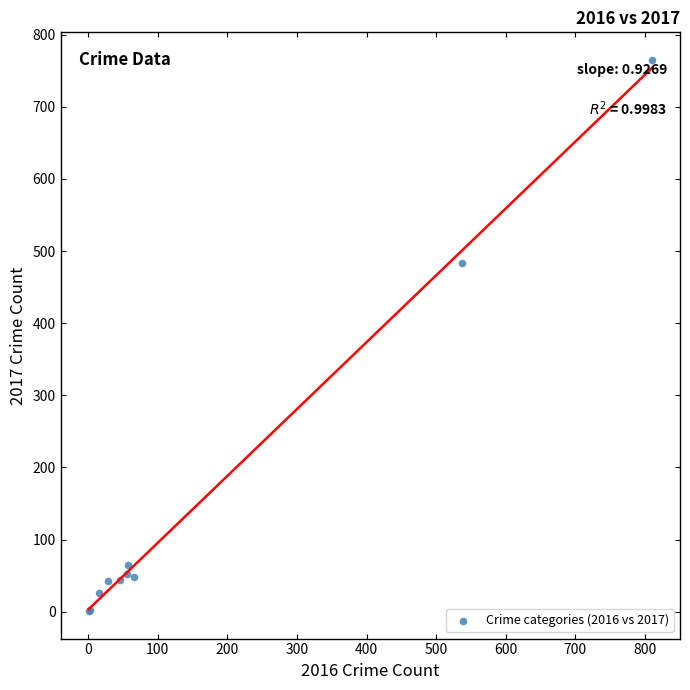

What Y value in the scatter plot is closest to 383?

484